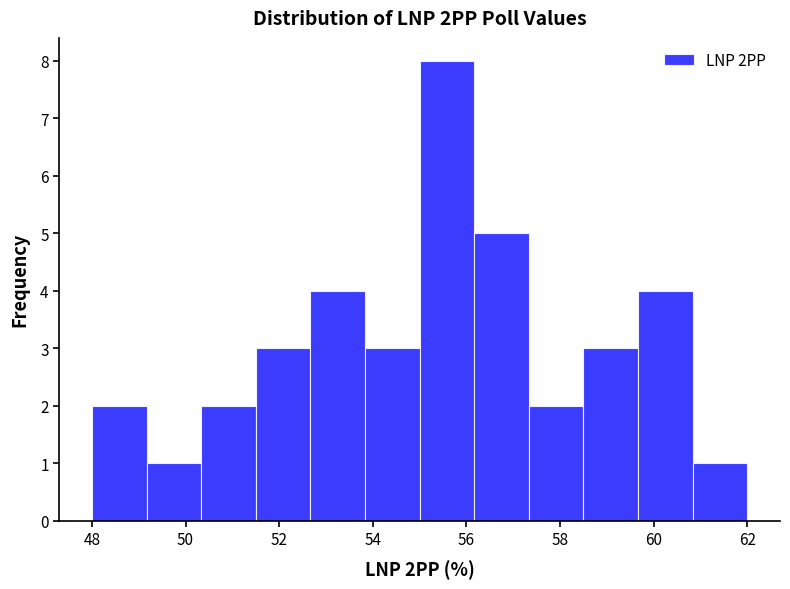

Over which range of the x-axis is the bar tallest?

55.0 to 56.2